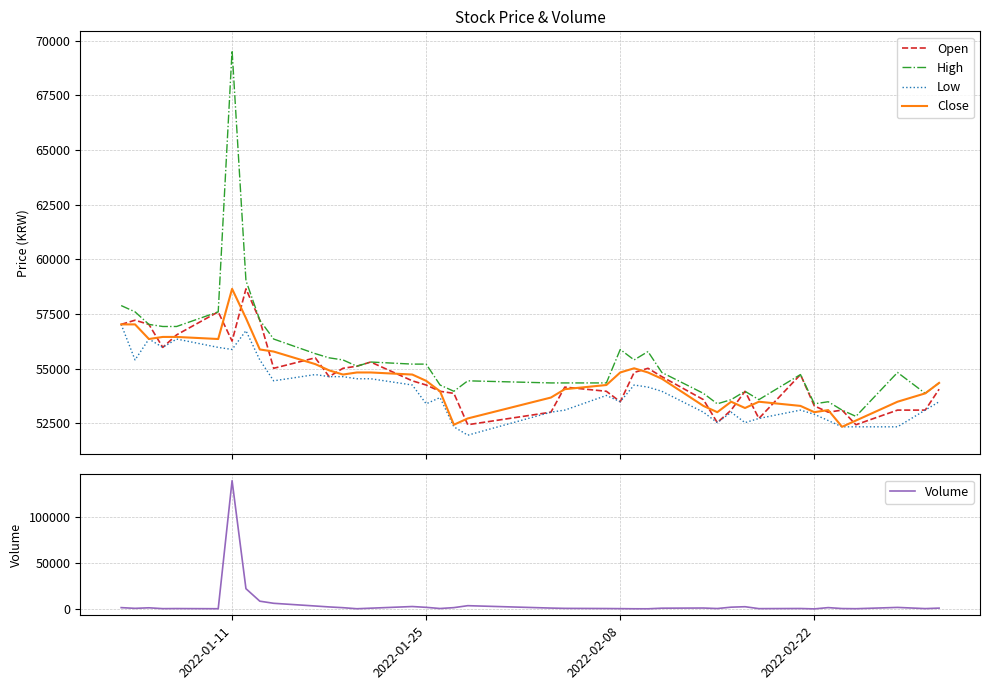

How many lines are shown in the chart?

5